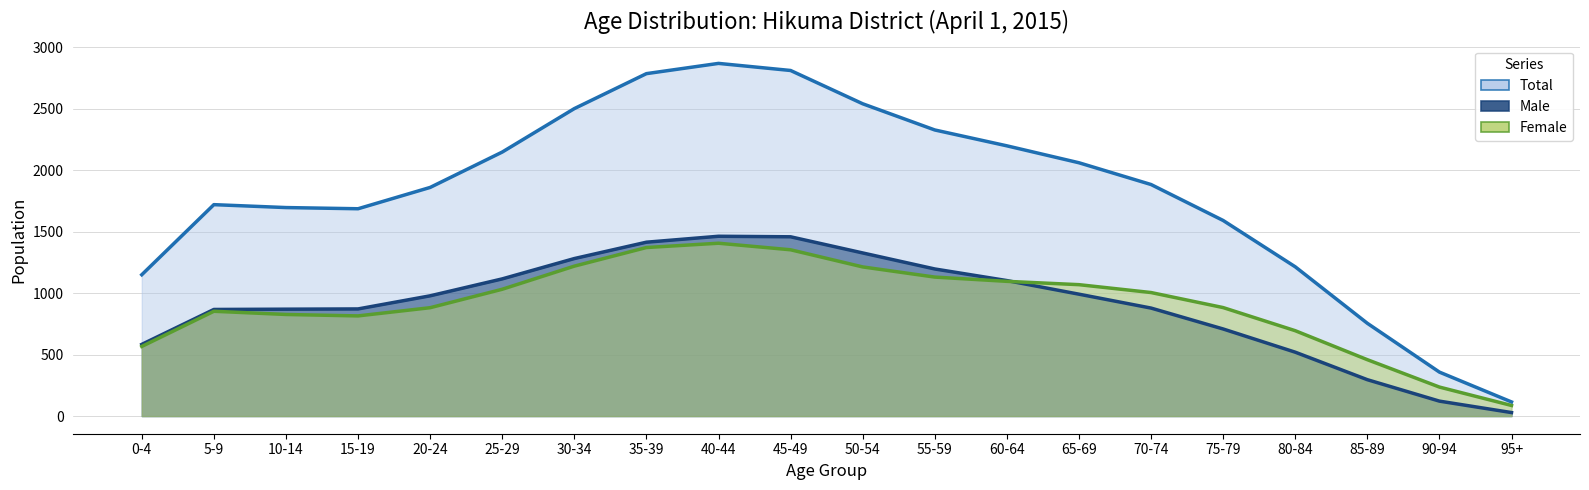

What is the maximum value for Female (line)?

1405.7